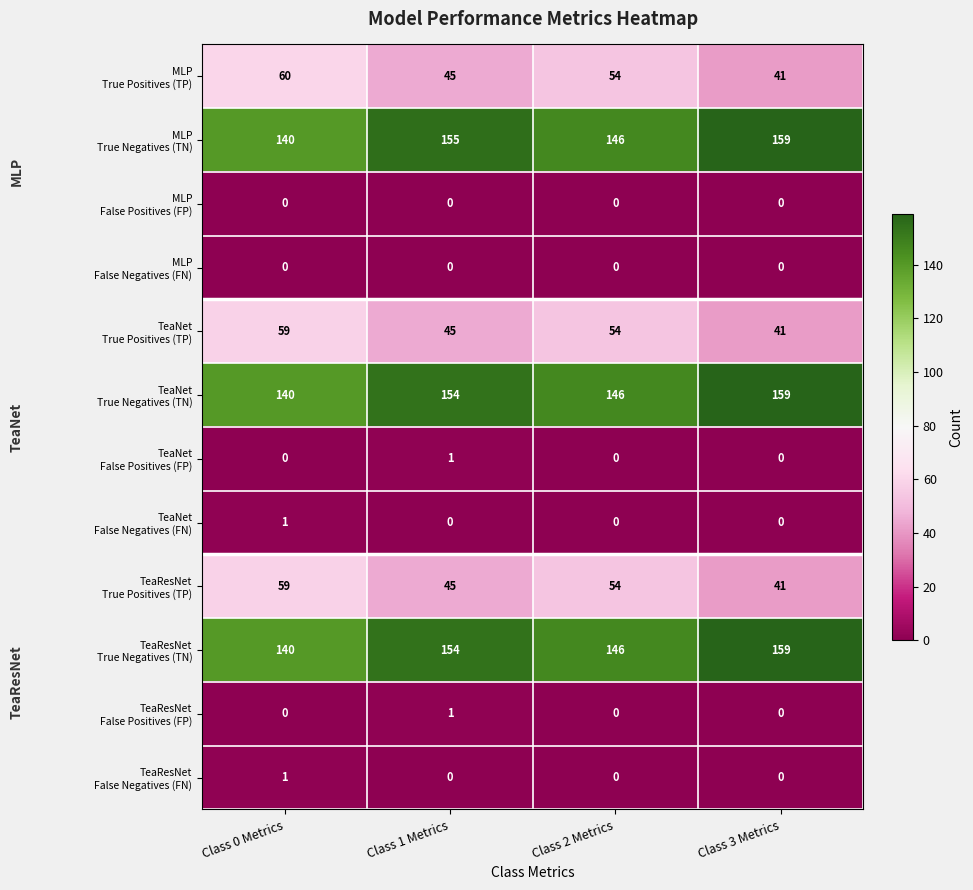

What is the difference between the highest and lowest values at Class 3 Metrics?

159